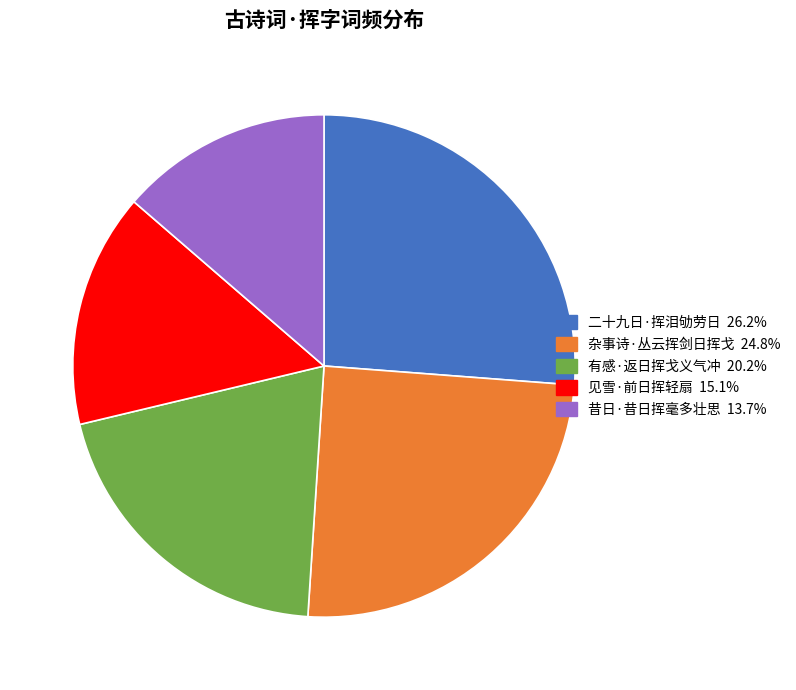

Does 杂事诗·丛云挥剑日挥戈 account for over 50% of the chart?

No